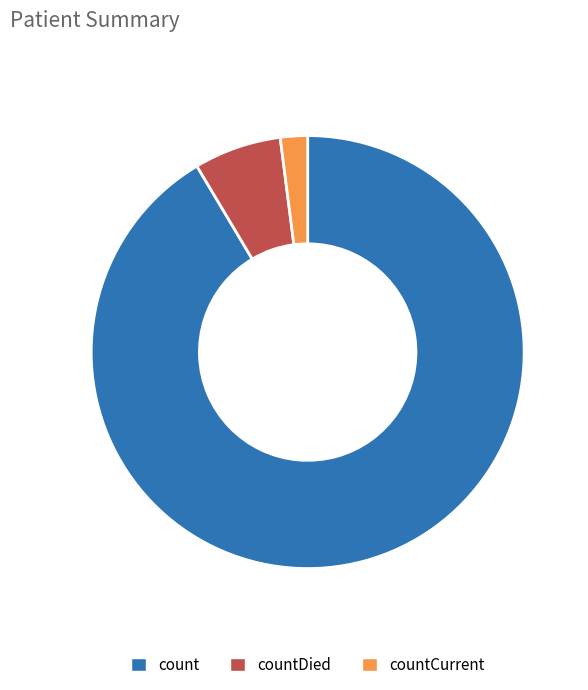

Is it true that count is 91% of the pie?

True